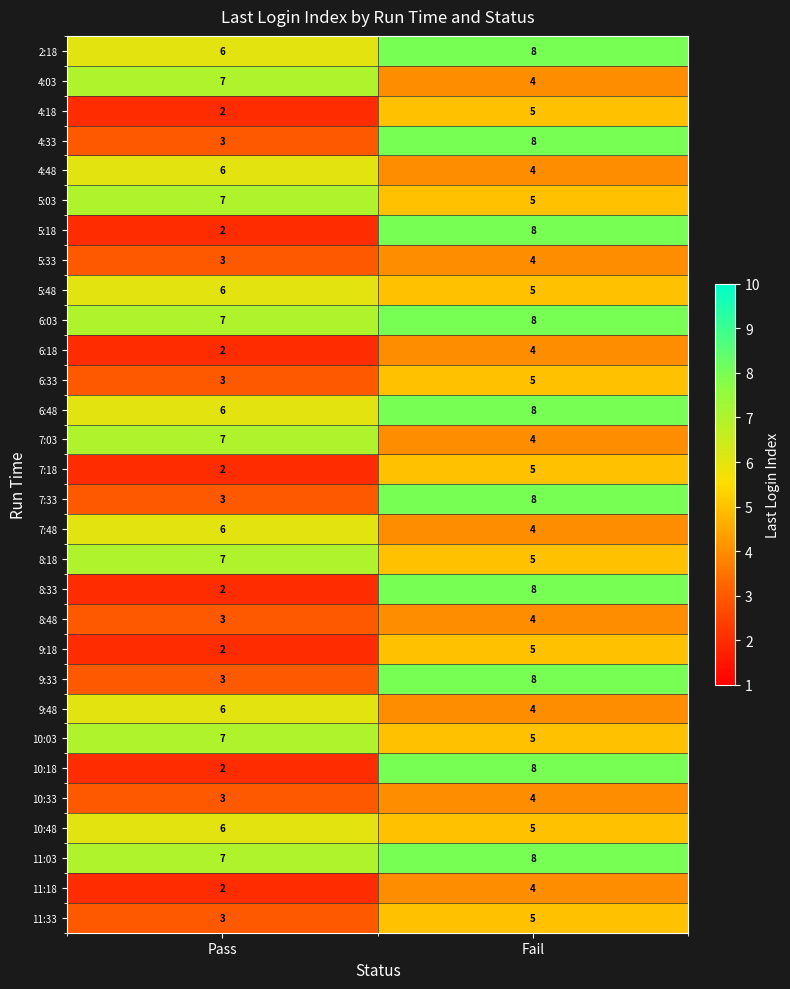

What is the maximum value shown in the chart?

8